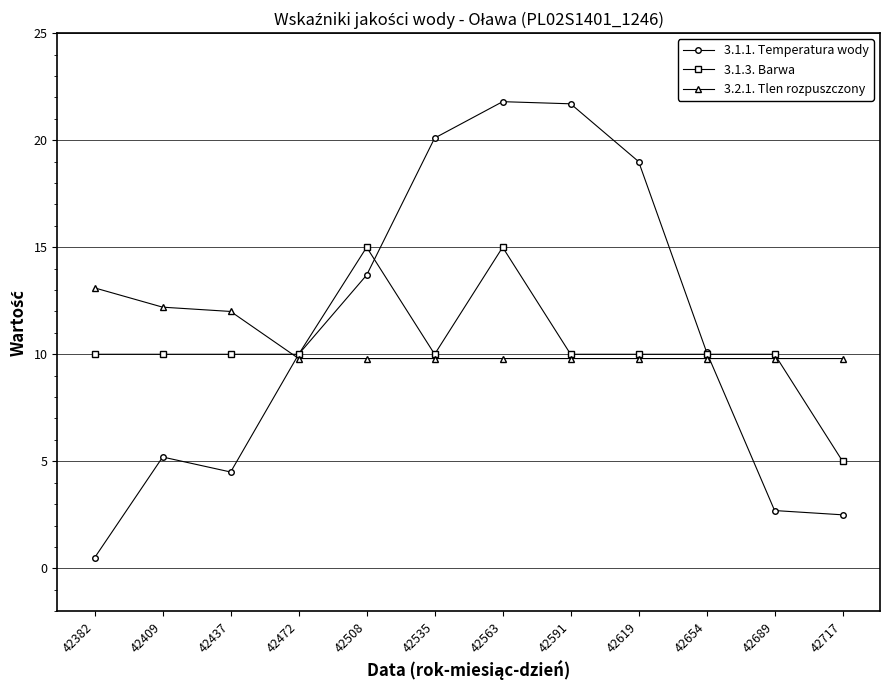

Which category has the lowest value in the 3.1.3. Barwa series?

42717